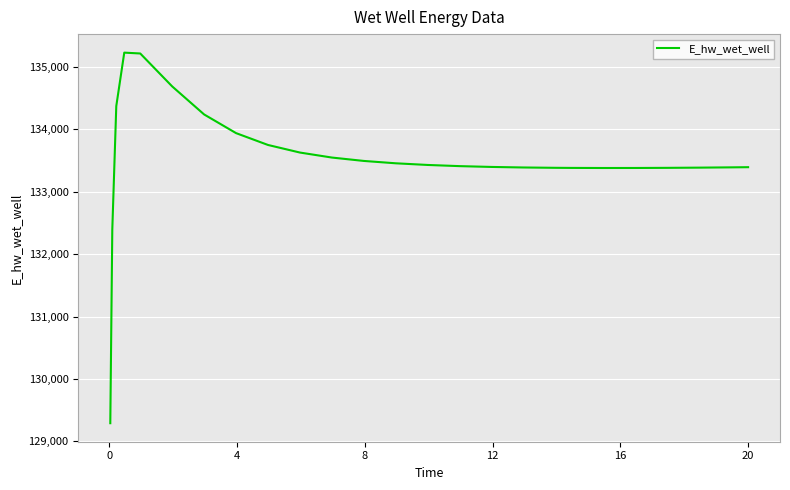

What is the greatest value displayed?

135224.1